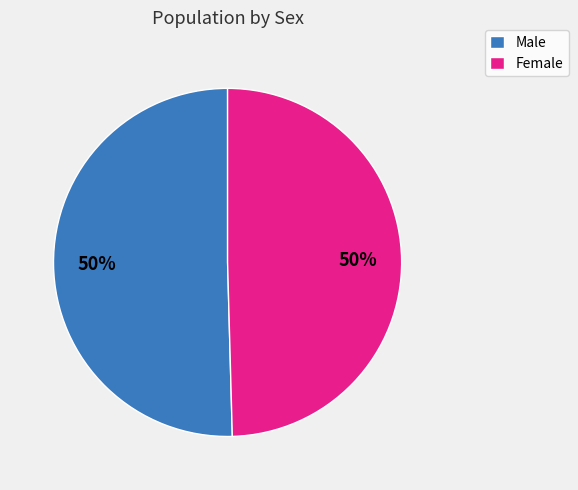

To the nearest percent, what is the combined percentage of Female and Male?

100%